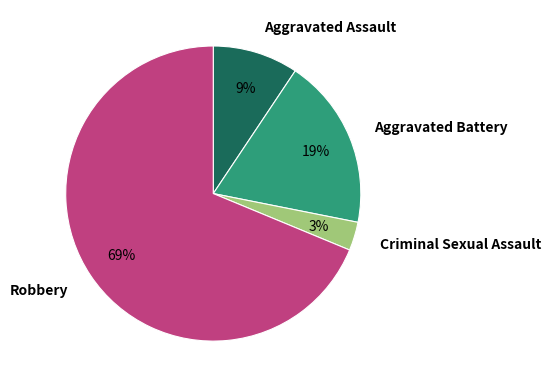

To the nearest percent, what is the difference between the largest and smallest slice percentages?

66%